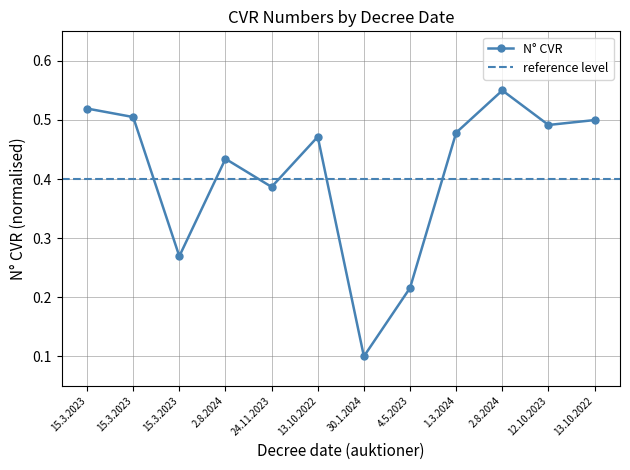

Reading left to right, list all the values displayed in this chart.

0.5	0.5	0.3	0.4	0.4	0.5	0.1	0.2	0.5	0.6	0.5	0.5